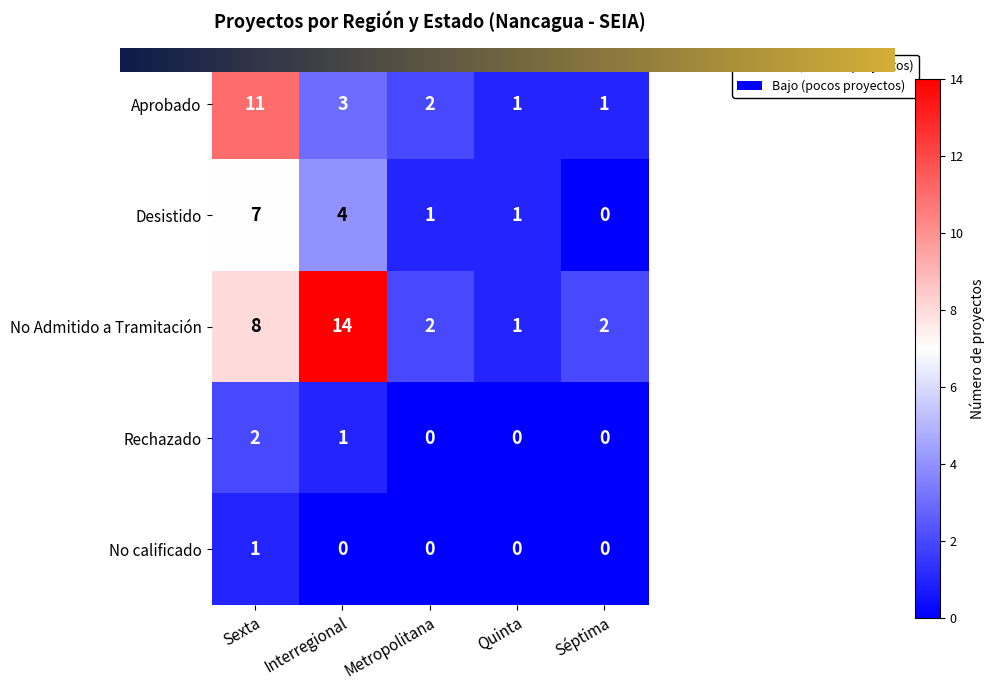

What is the sum of all Aprobado values?

18